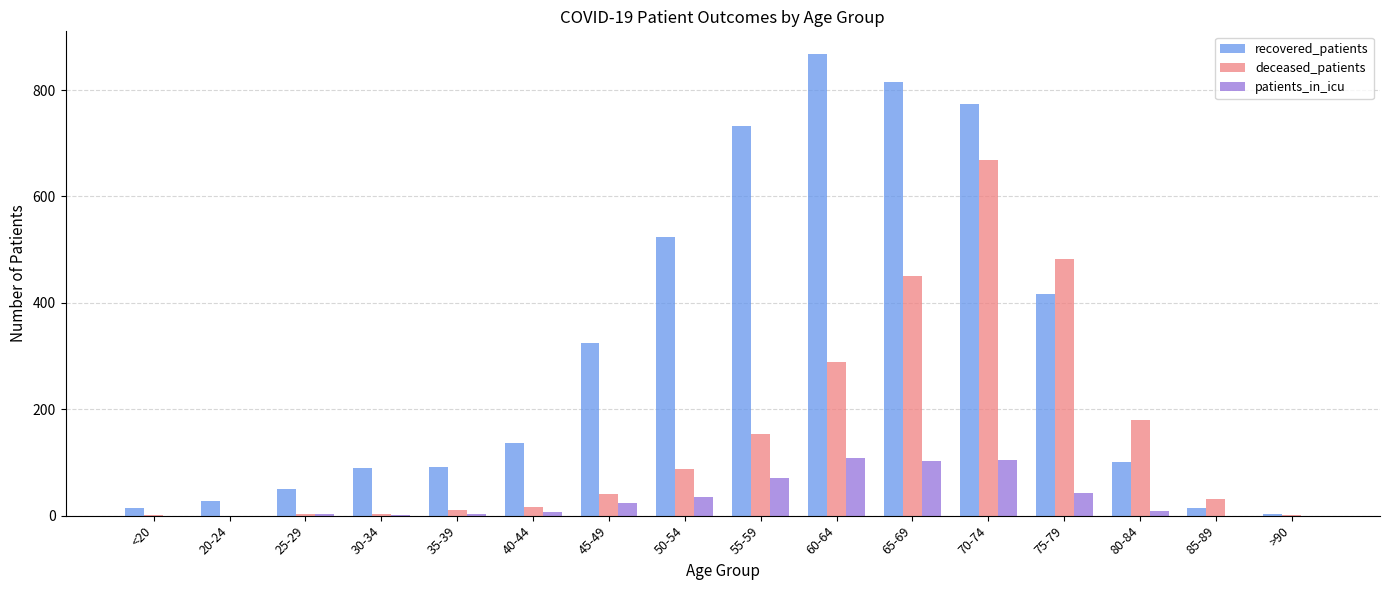

Between <20 and 40-44, which series saw the biggest shift?

recovered_patients